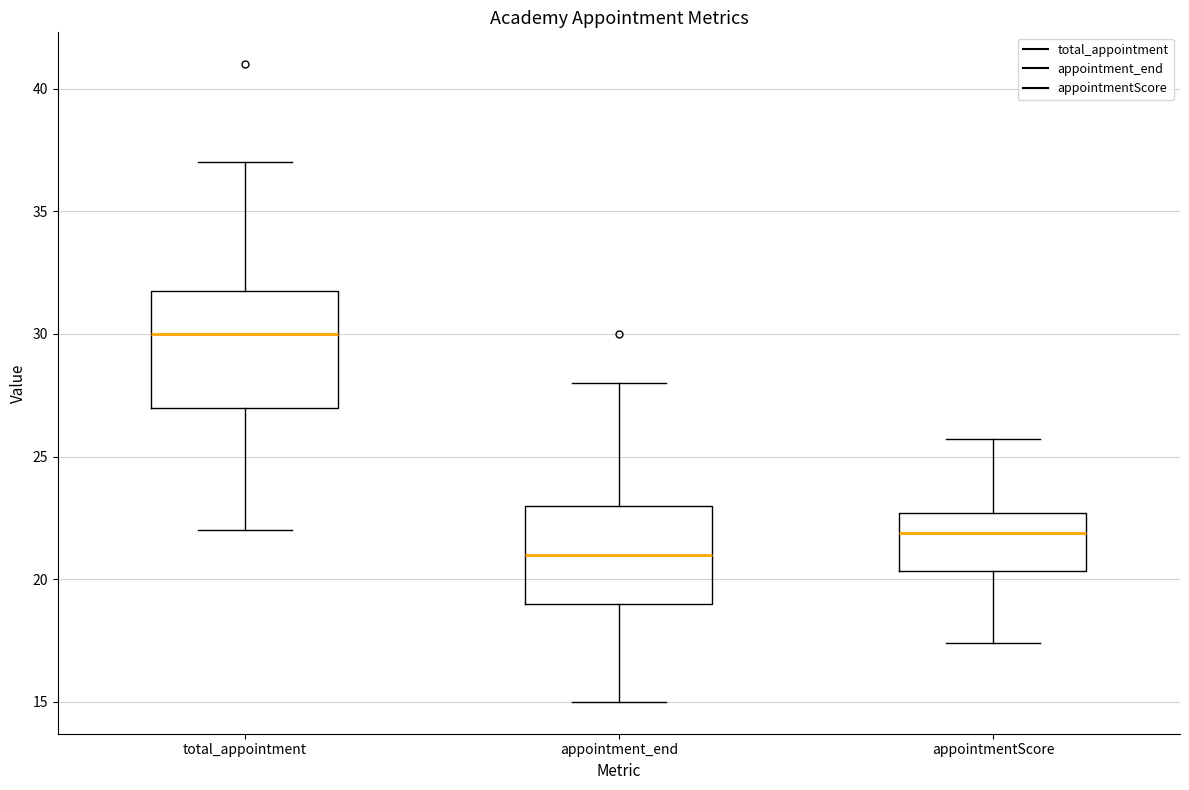

Where does the lower whisker of the box for appointment_end end on the y-axis? The values are not printed on the chart, so give them approximately, as read against the axis.

15.0